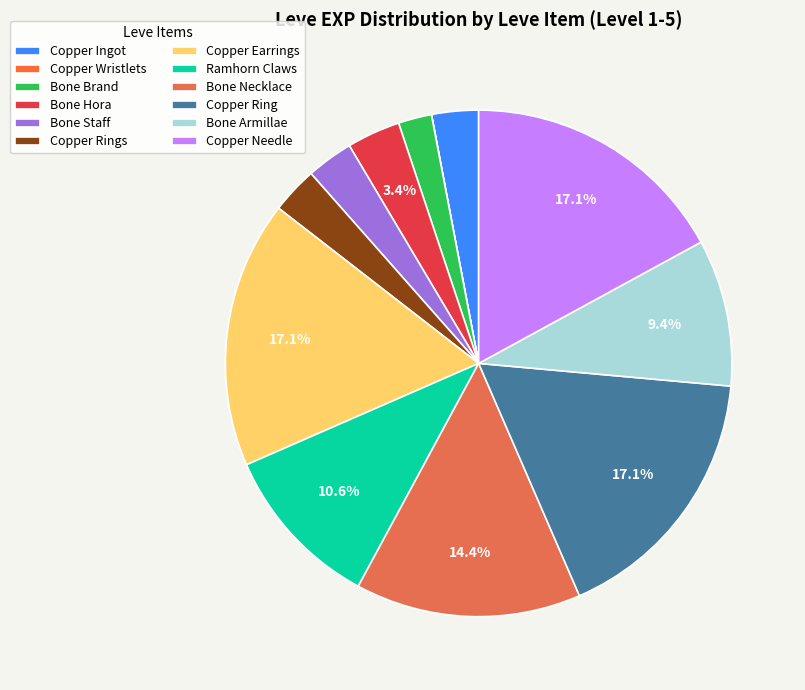

Rank the categories by value from highest to lowest.

Copper Earrings, Copper Ring, Copper Needle, Bone Necklace, Ramhorn Claws, Bone Armillae, Bone Hora, Copper Ingot, Bone Staff, Copper Rings, Bone Brand, Copper Wristlets